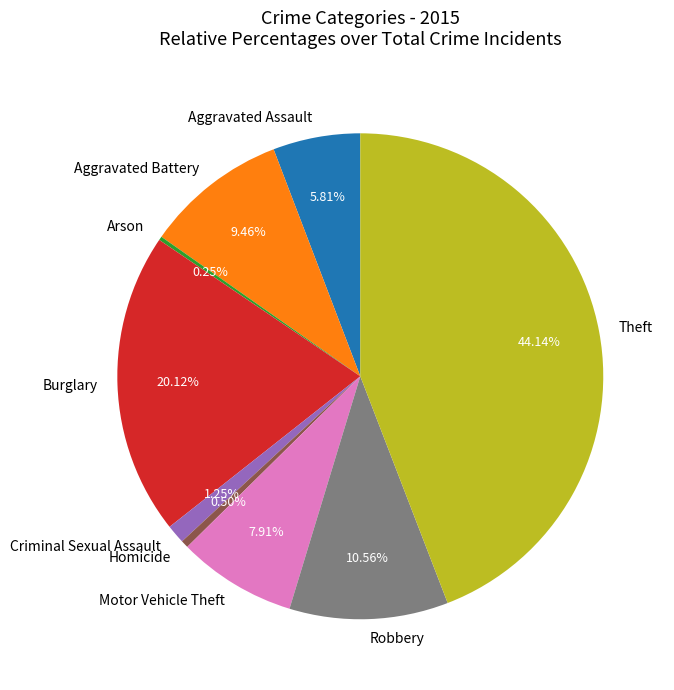

Does Theft account for over 50% of the chart?

No